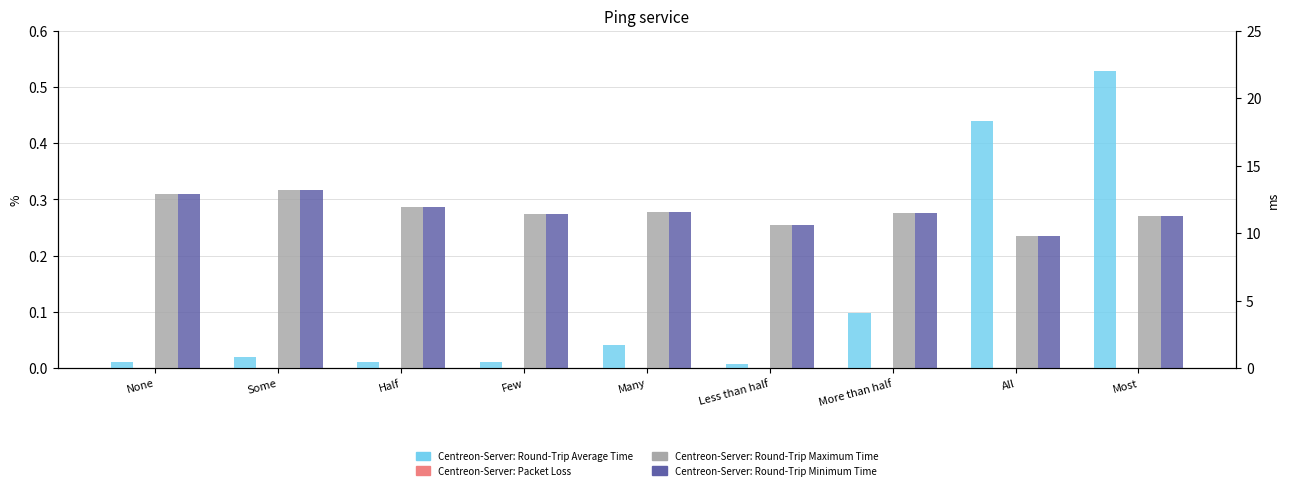

How many bars are there in each group?

4